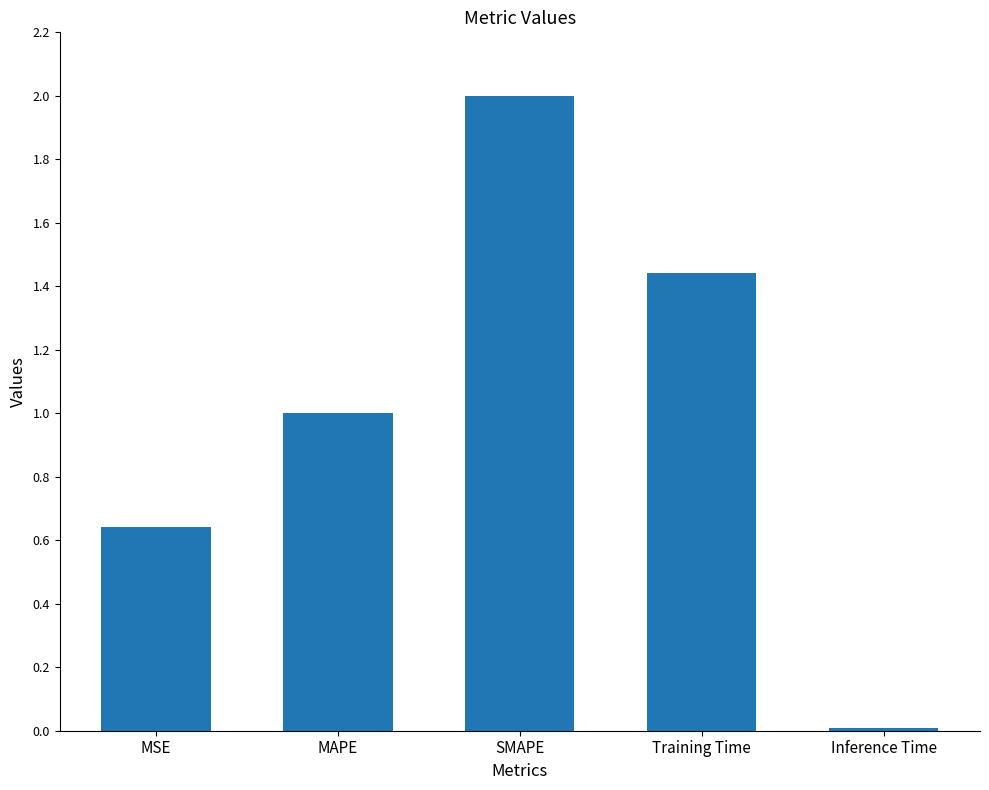

Is it true that the value at SMAPE is 1.0?

False